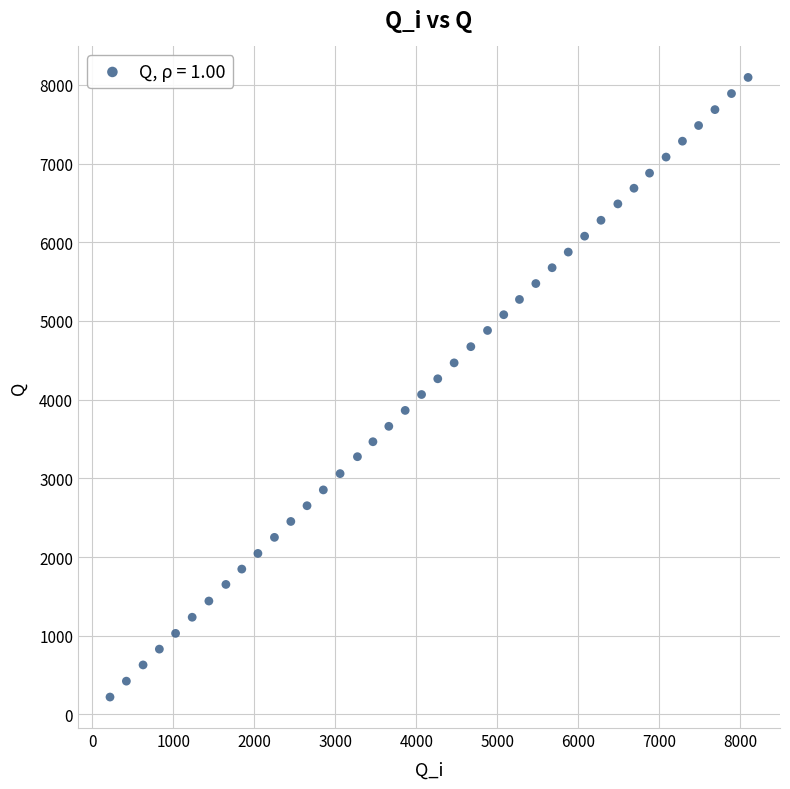

What is the range of Y values (max minus min)?

7873